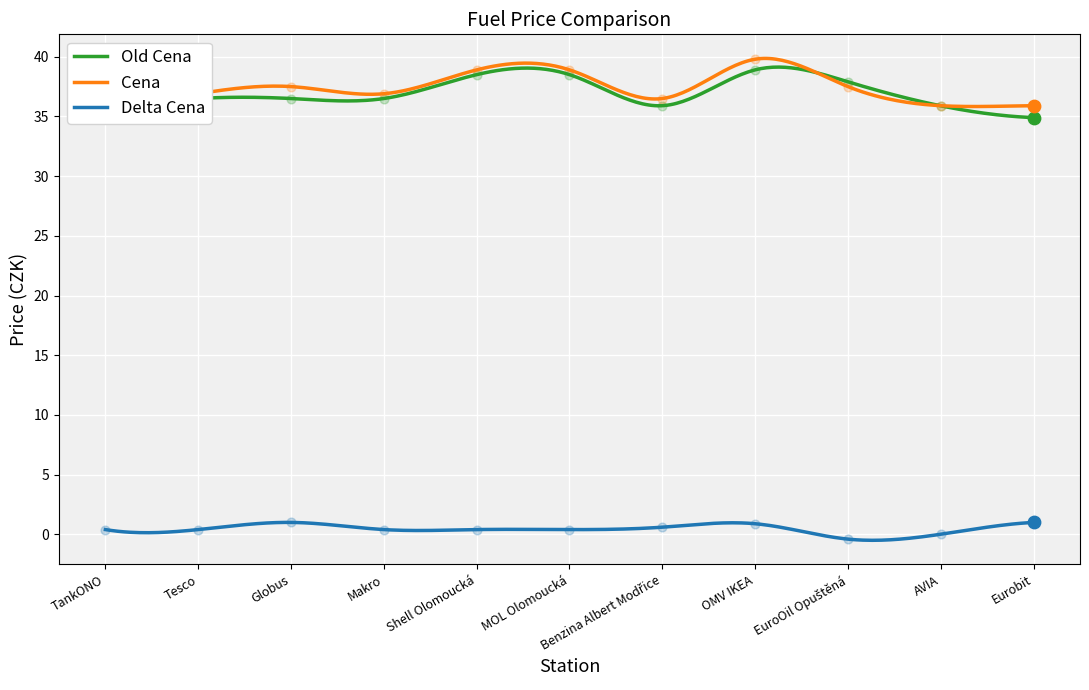

Which series contains the lowest Y value?

Delta Cena